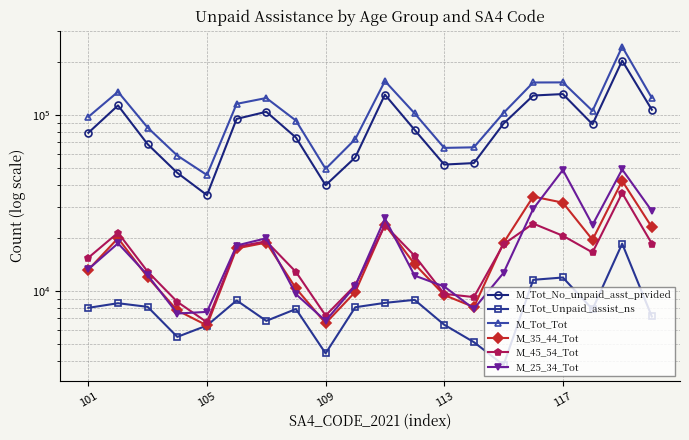

Rank the series at 105 from lowest to highest value.

M_Tot_Unpaid_assist_ns, M_25_34_Tot, M_35_44_Tot, M_45_54_Tot, M_Tot_No_unpaid_asst_prvided, M_Tot_Tot